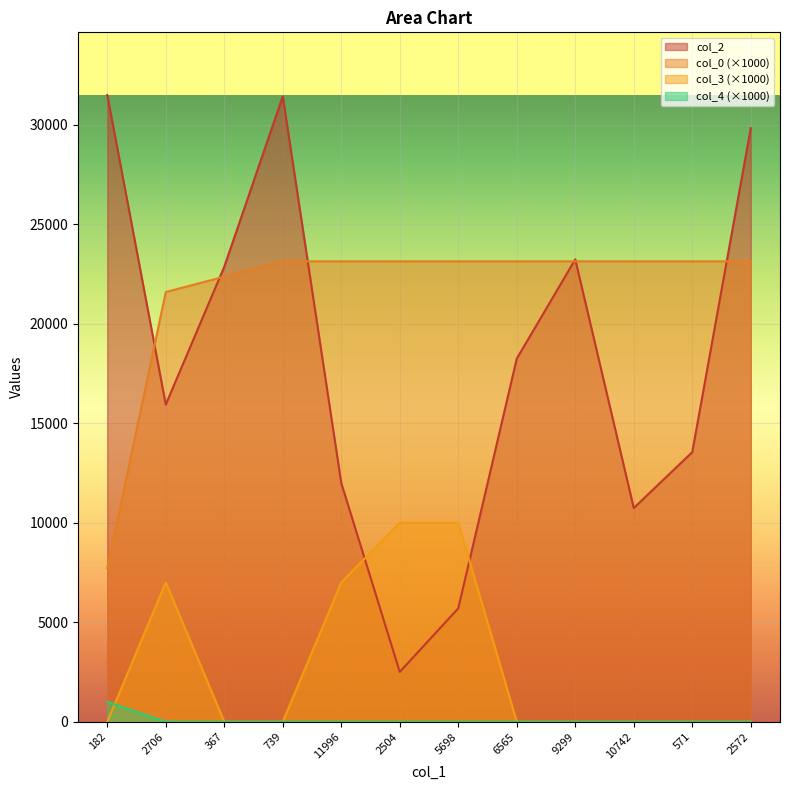

Count the number of categories in the chart.

12